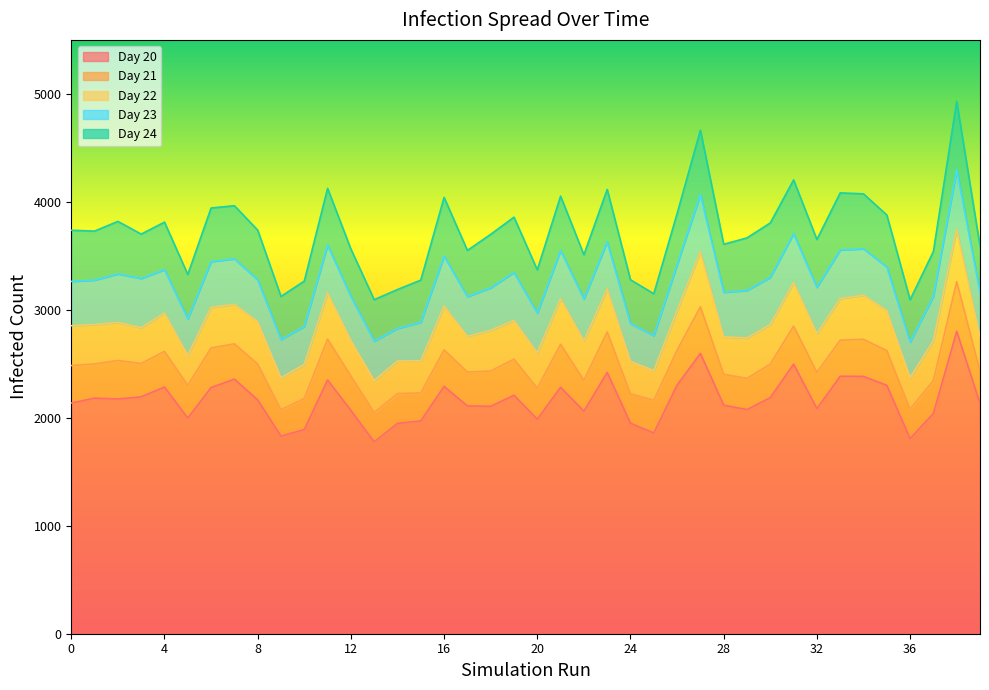

How many interior local valleys does the Day 20 series have?

11